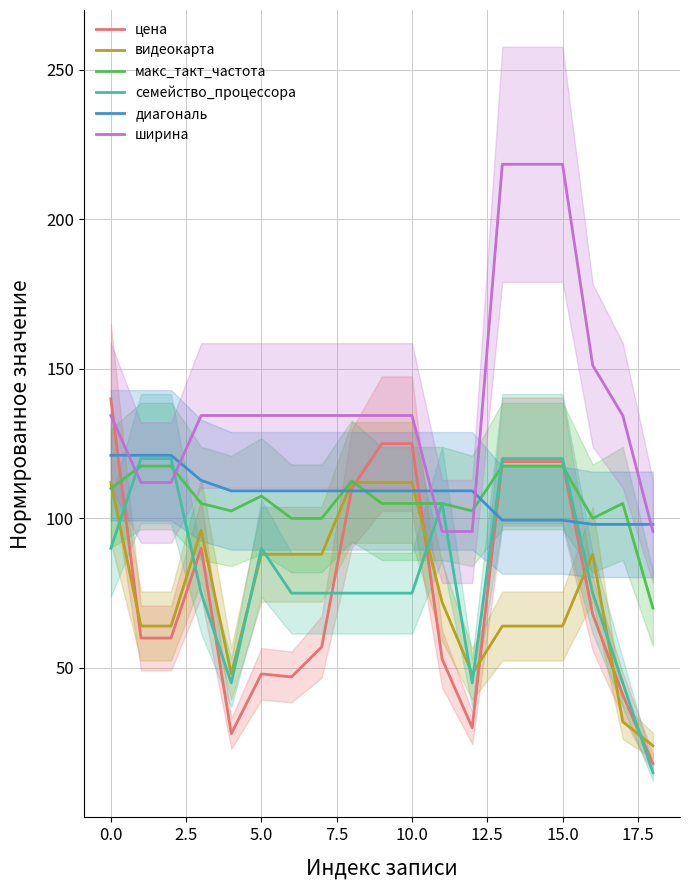

What is the difference between the maximum and minimum values in the семейство_процессора series?

105.0